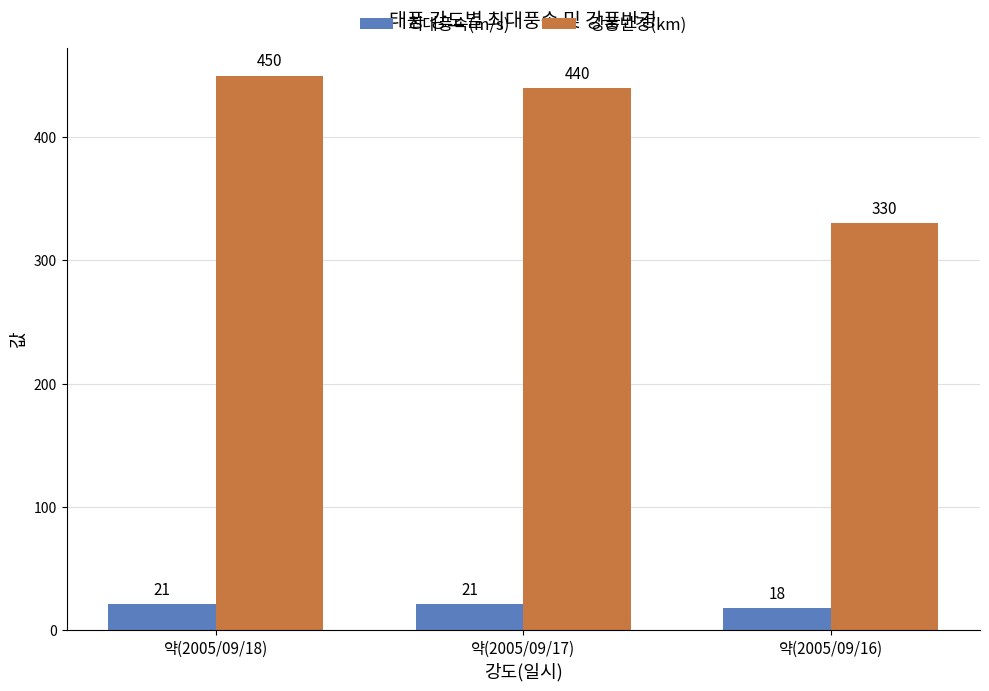

At 약(2005/09/17), list the series in order from smallest to largest.

최대풍속(m/s), 강풍반경(km)